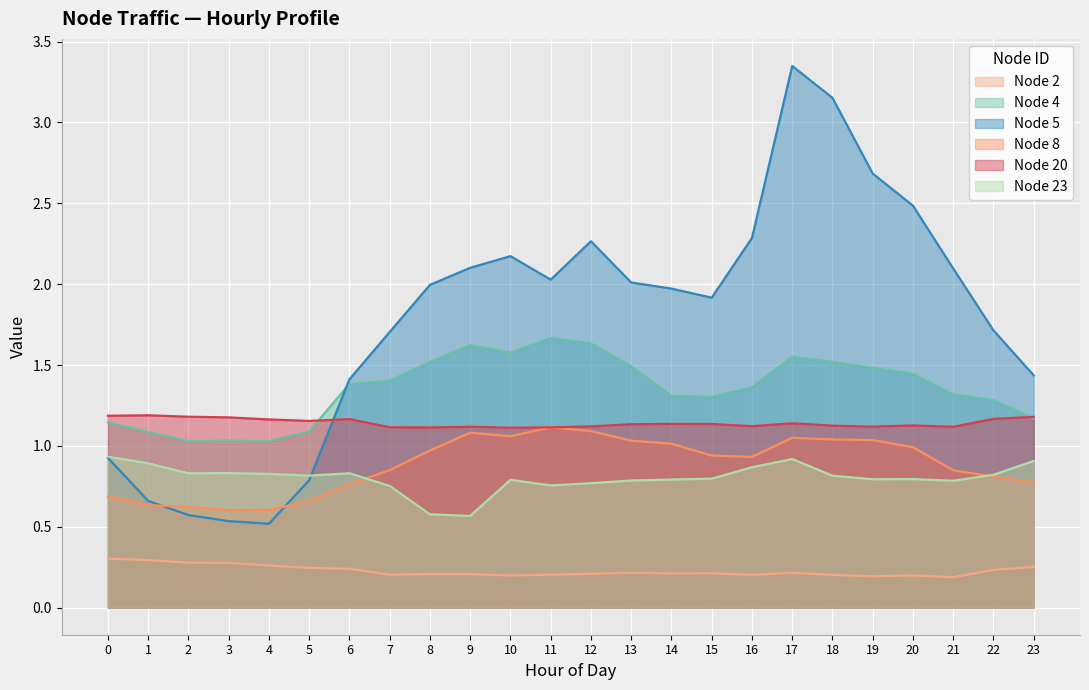

True or false: Node 2 and Node 8 cross at least once.

False